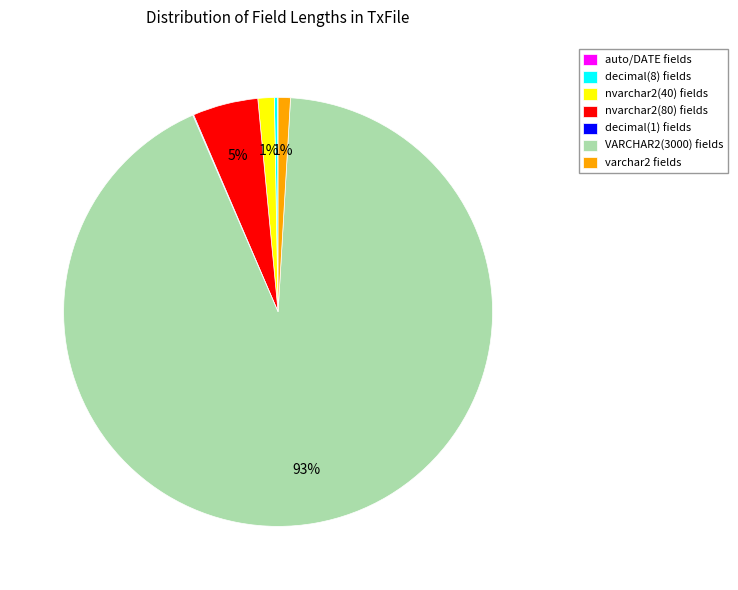

To the nearest percent, what portion does nvarchar2(40) fields represent?

1%